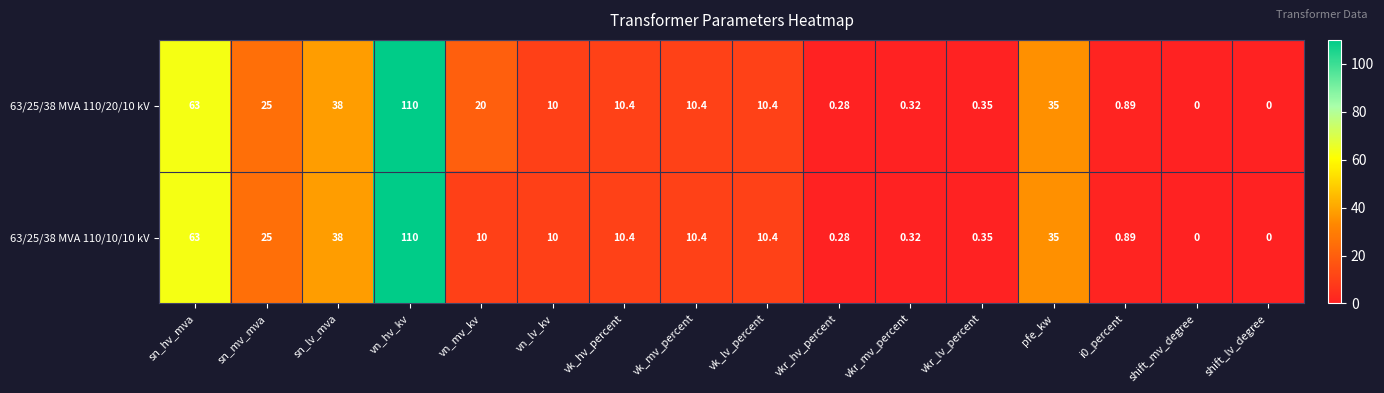

Rank the series by their average value, from highest to lowest.

63/25/38 MVA 110/20/10 kV, 63/25/38 MVA 110/10/10 kV